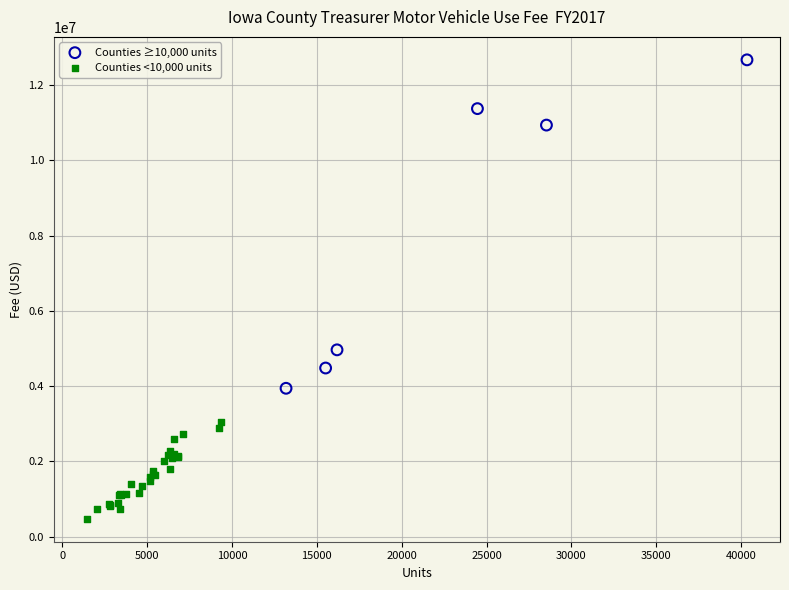

Which series contains the lowest Y value?

Counties <10,000 units